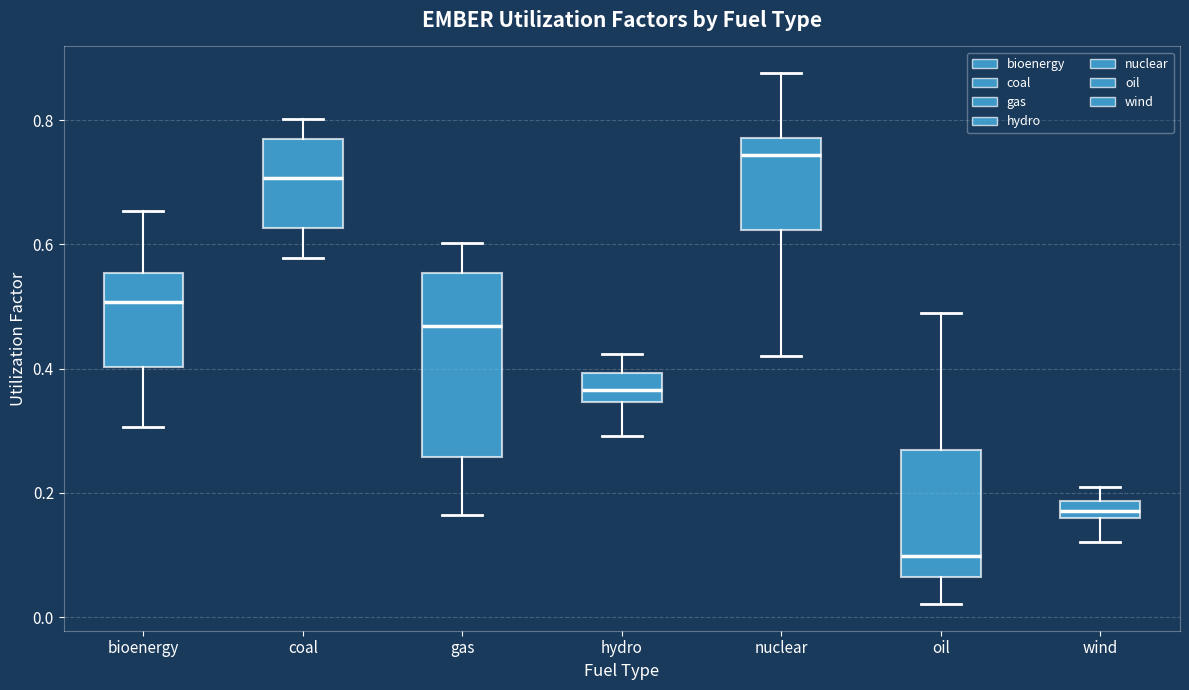

Comparing the boxes themselves (not the whiskers), which one is the tallest?

gas